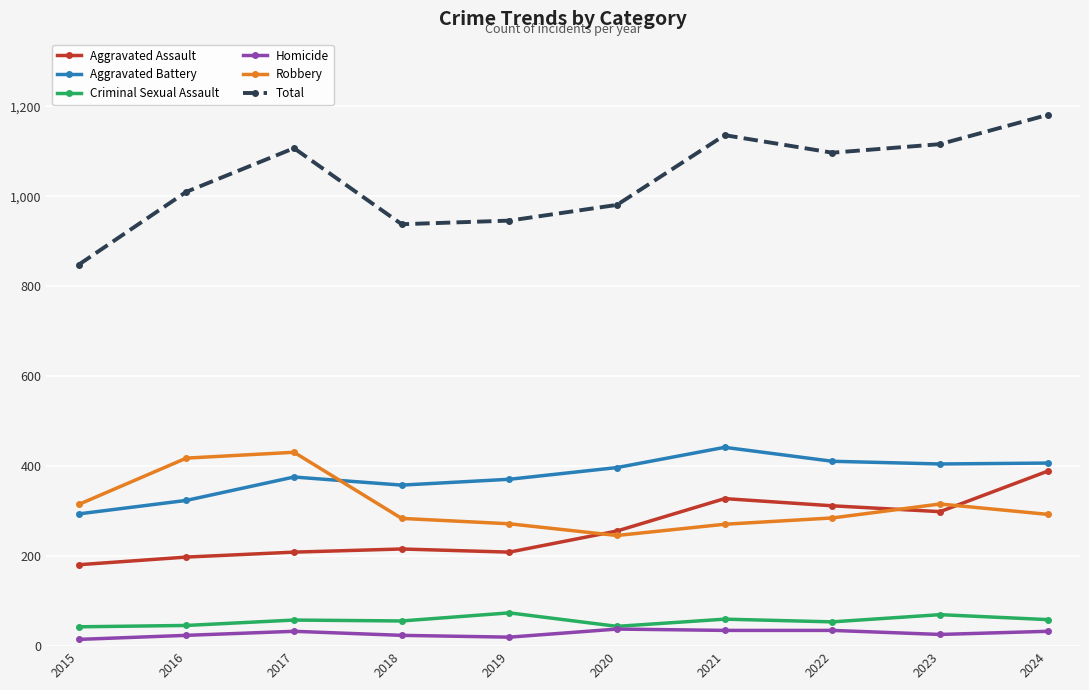

True or false: Aggravated Assault has more than 2 points higher than both neighbors.

False